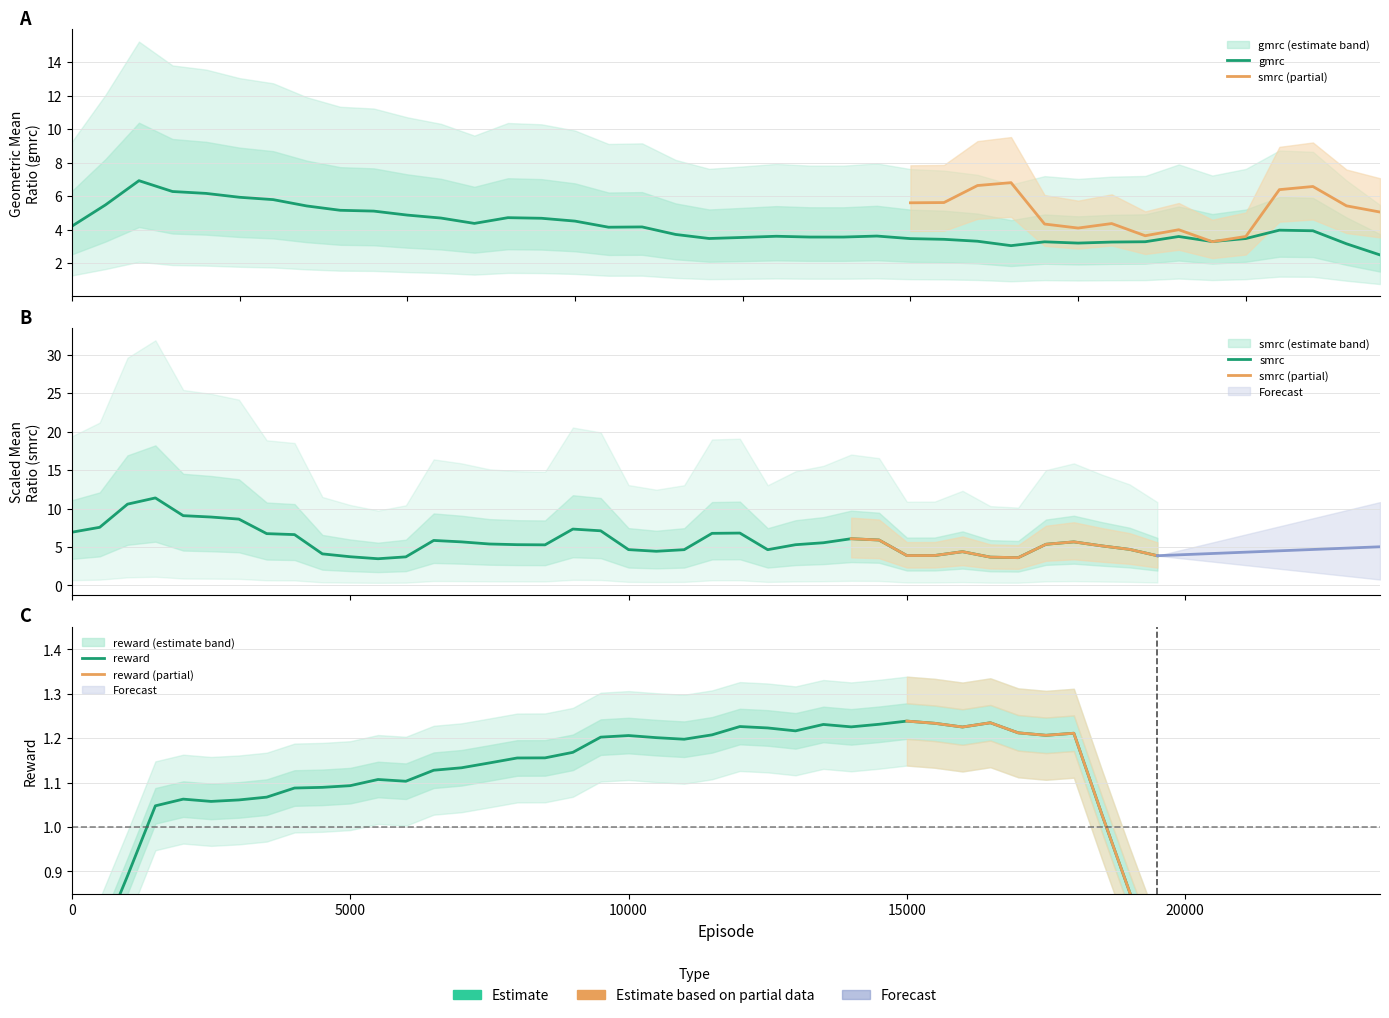

At which category does smrc reach its first local peak?

1500